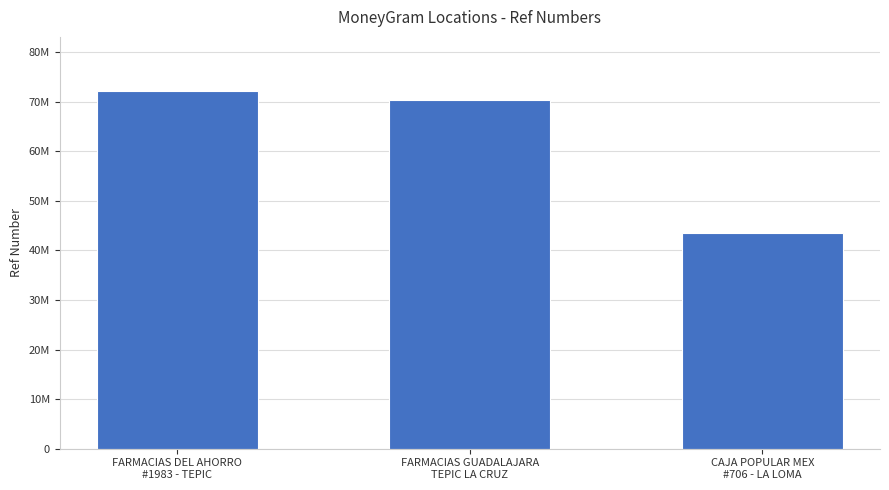

List the labels in order of value, largest first.

FARMACIAS DEL AHORRO
#1983 - TEPIC, FARMACIAS GUADALAJARA
TEPIC LA CRUZ, CAJA POPULAR MEX
#706 - LA LOMA